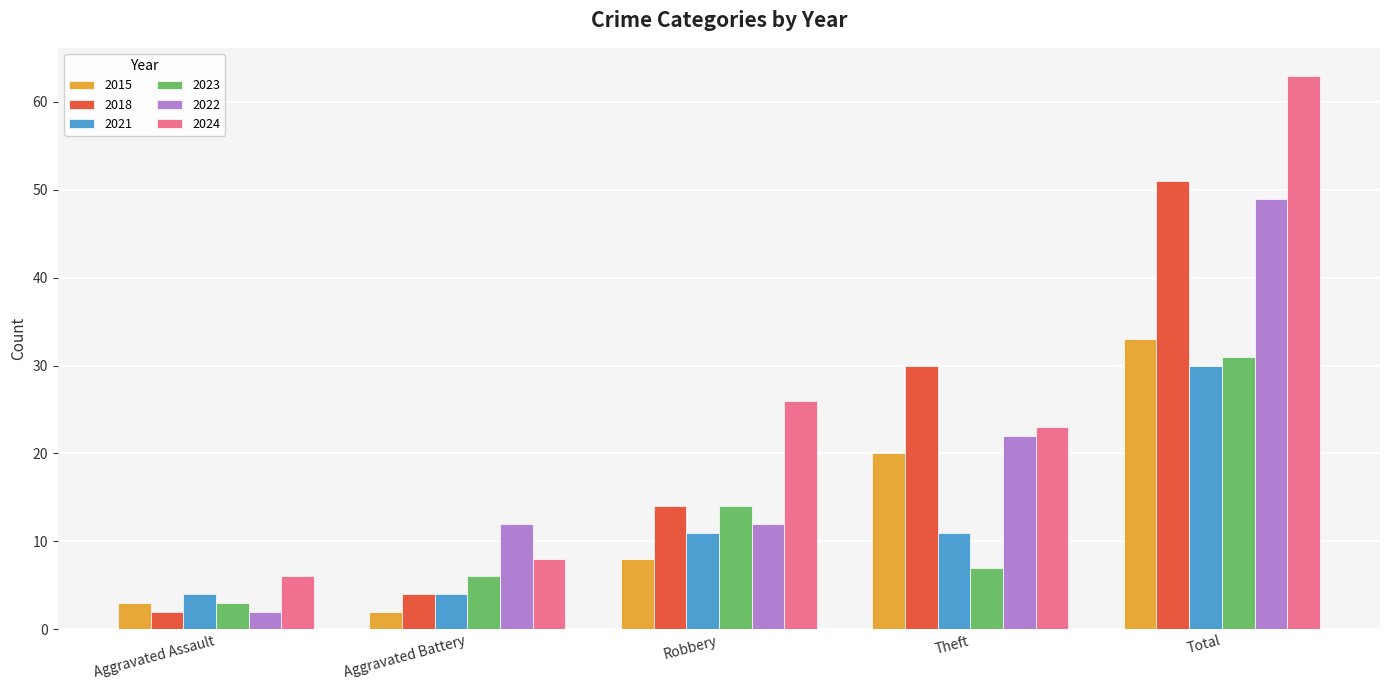

Where is 2015 nearest to the value 17?

Theft